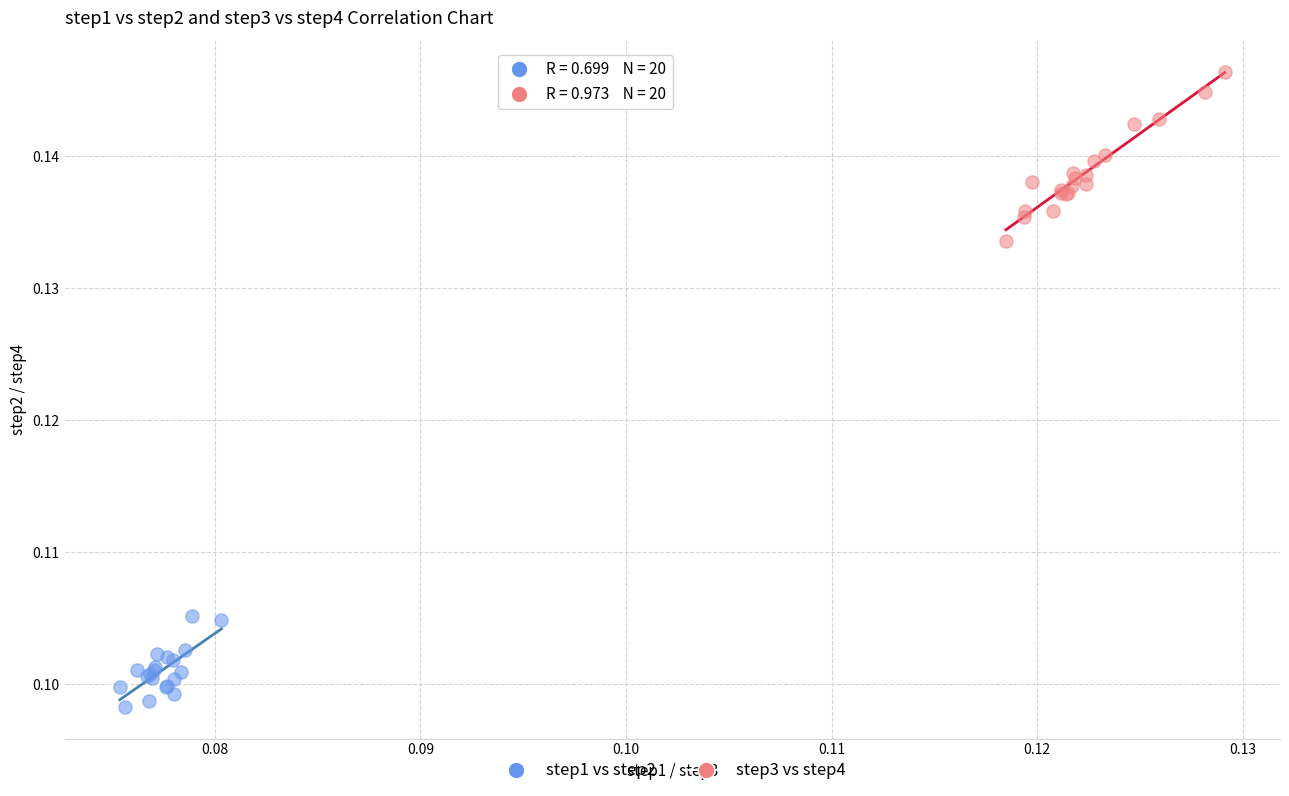

Which series contains the lowest Y value?

step1 vs step2